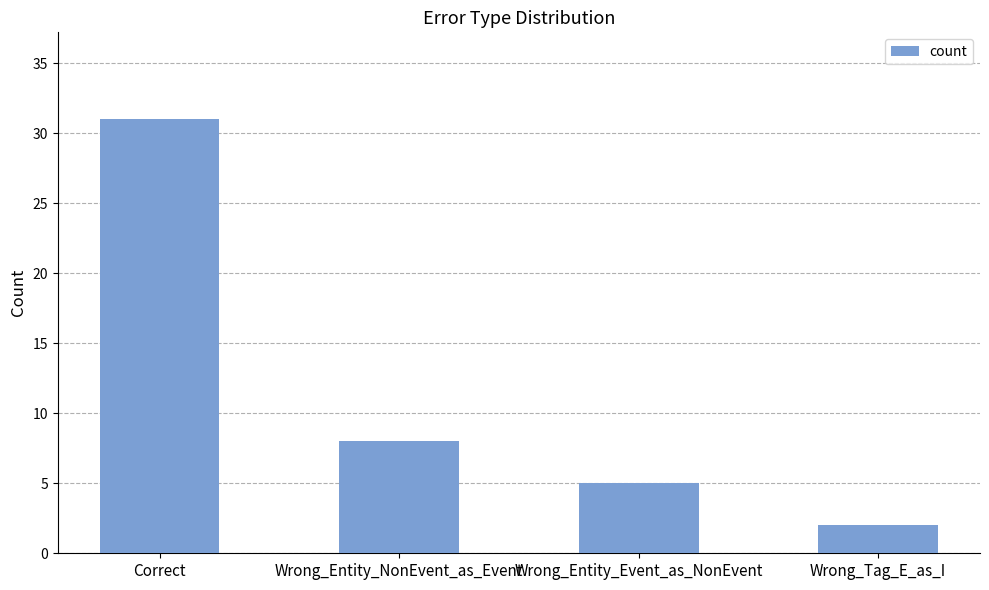

List the labels in order of value, smallest first.

Wrong_Tag_E_as_I, Wrong_Entity_Event_as_NonEvent, Wrong_Entity_NonEvent_as_Event, Correct